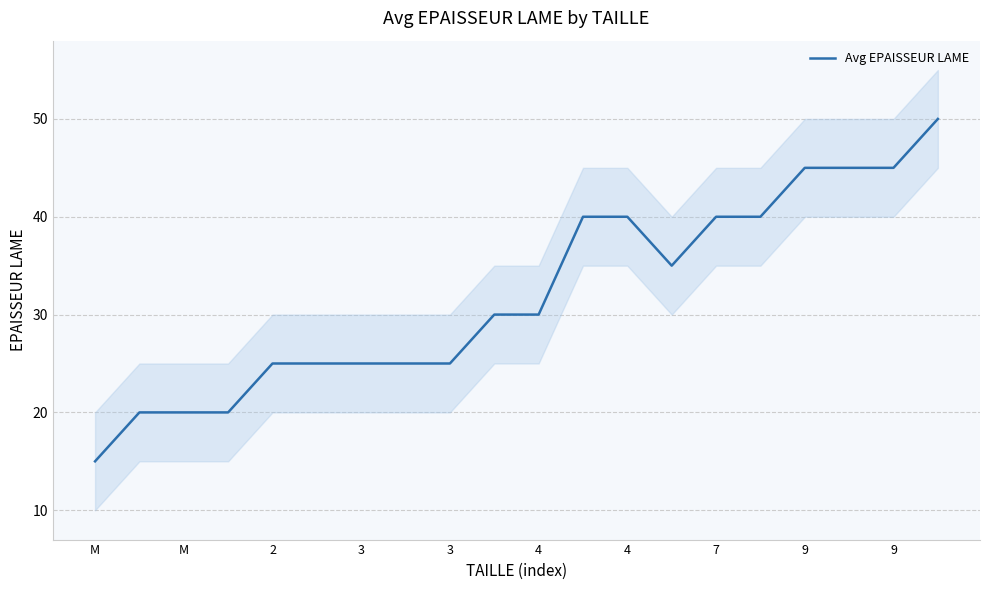

The value at 11 is 40. True or false?

True